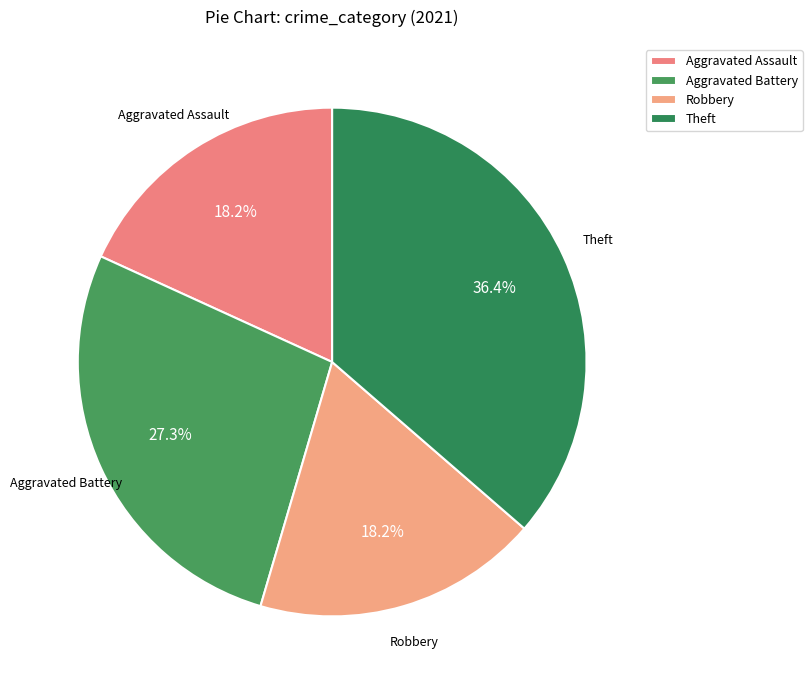

What is the largest slice in the pie chart?

Theft